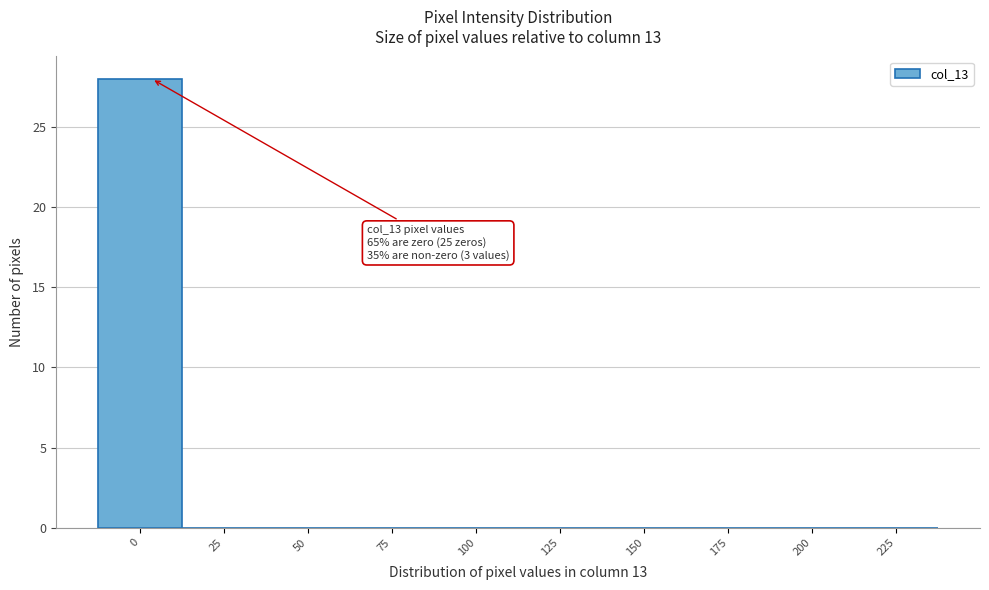

Reading left to right, extract all data points from this chart.

0=28	25=0	50=0	75=0	100=0	125=0	150=0	175=0	200=0	225=0